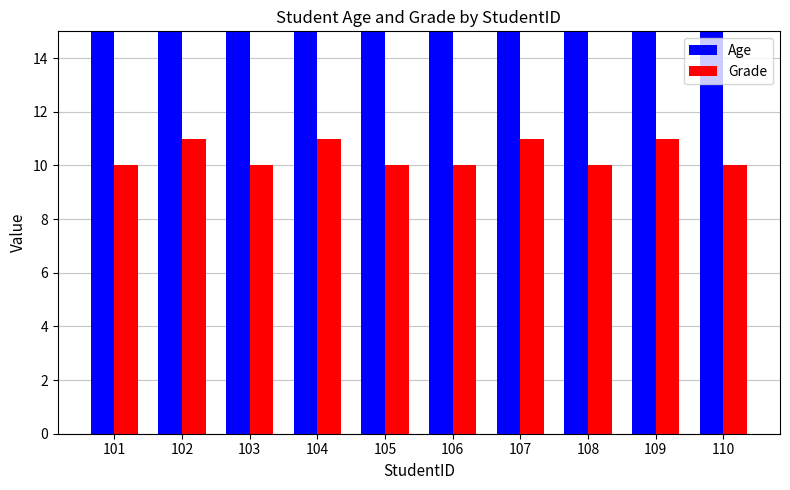

Which has a higher value, 101 or 106?

101